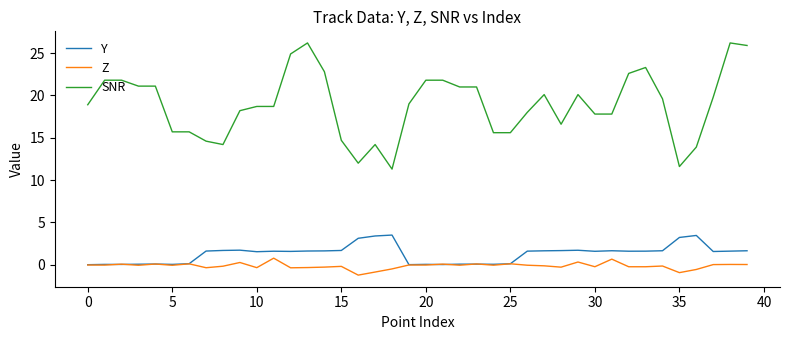

What is the smallest value displayed?

-1.2